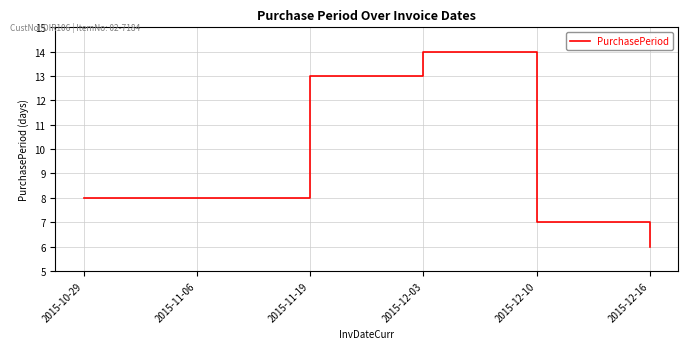

Count the number of data series in this chart.

1